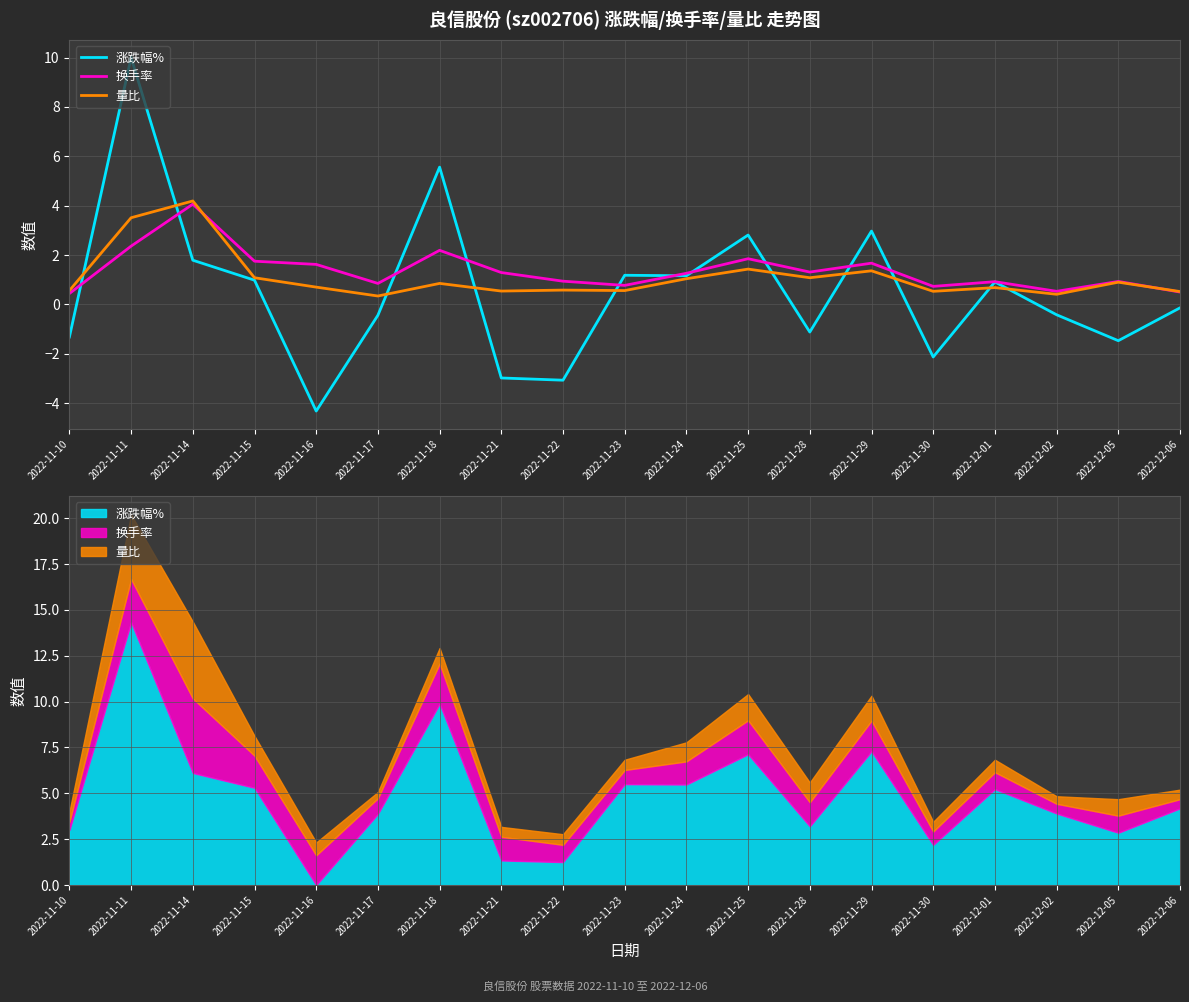

Is the value of 涨跌幅% at 2022-11-16 greater than the value of 量比 at 2022-11-21?

No